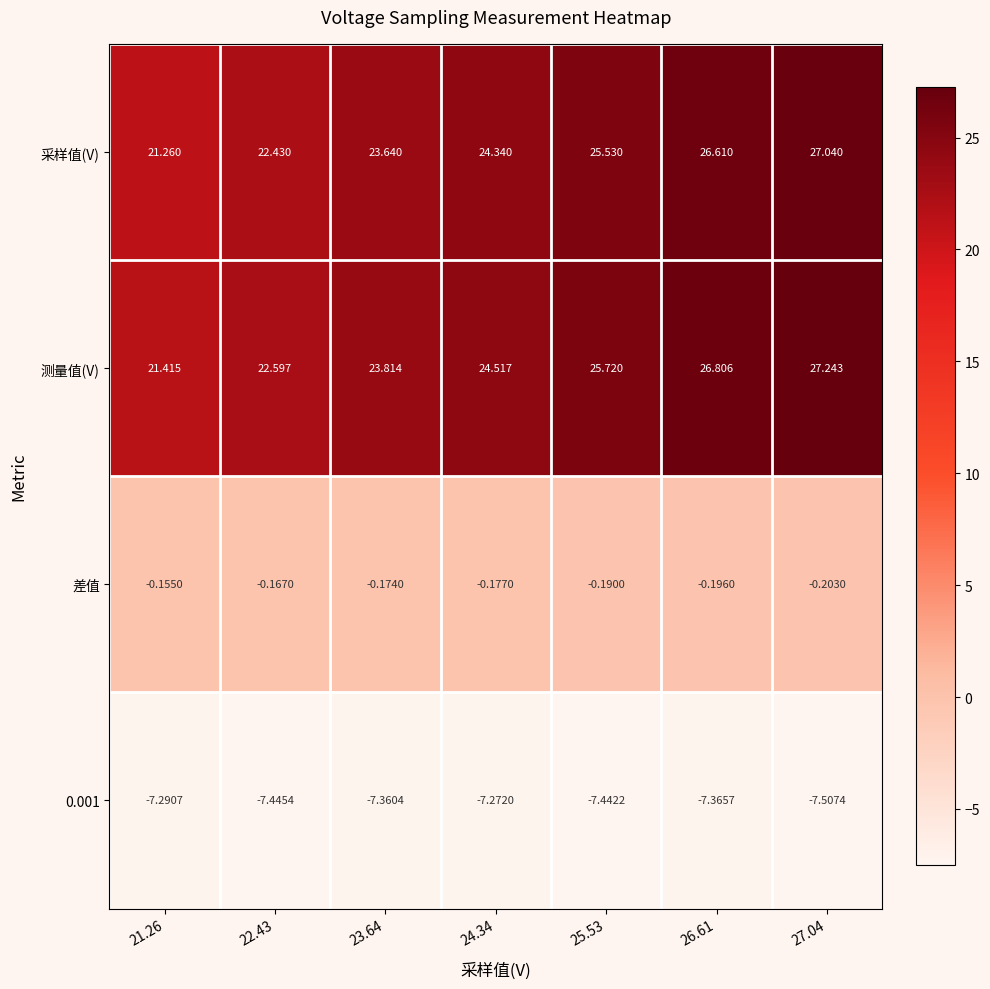

Which series has the widest spread of values?

测量值(V)